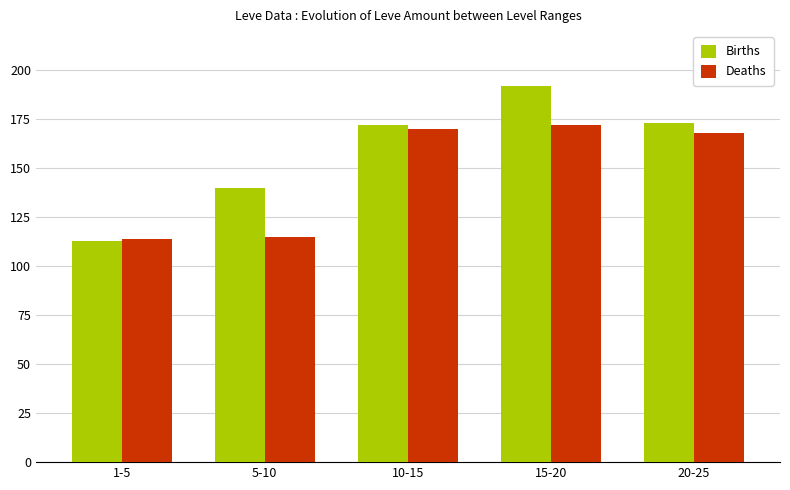

List the series in order of their peak value, highest first.

Births, Deaths